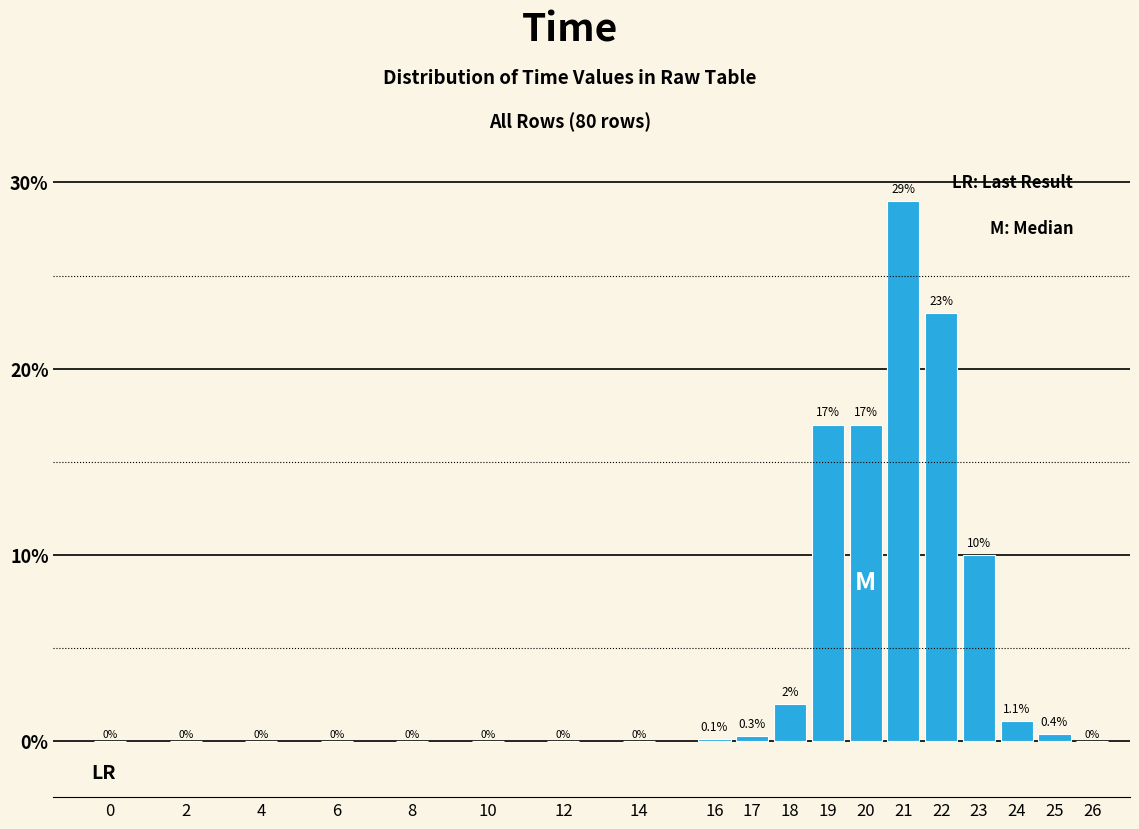

Reading right to left, what are all the values shown in this chart?

26=0.0	25=0.4	24=1.1	23=10.0	22=23.0	21=29.0	20=17.0	19=17.0	18=2.0	17=0.3	16=0.1	14=0.0	12=0.0	10=0.0	8=0.0	6=0.0	4=0.0	2=0.0	0=0.0